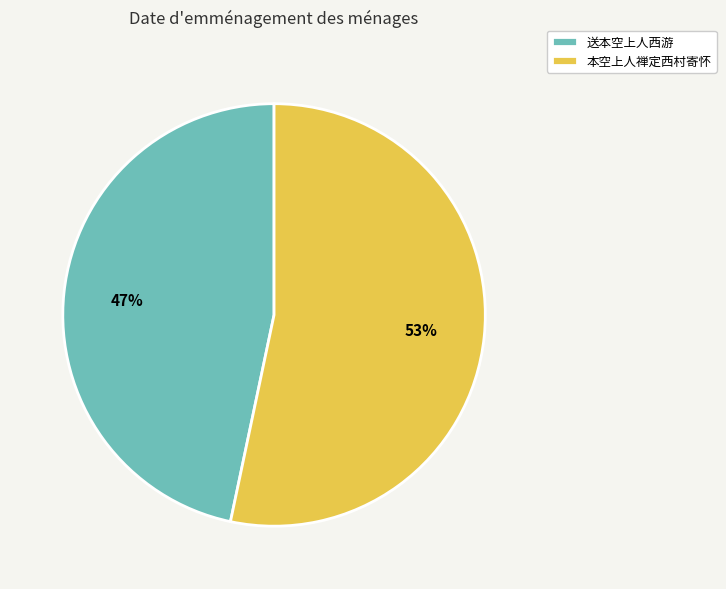

What is the largest slice in the pie chart?

本空上人禅定西村寄怀